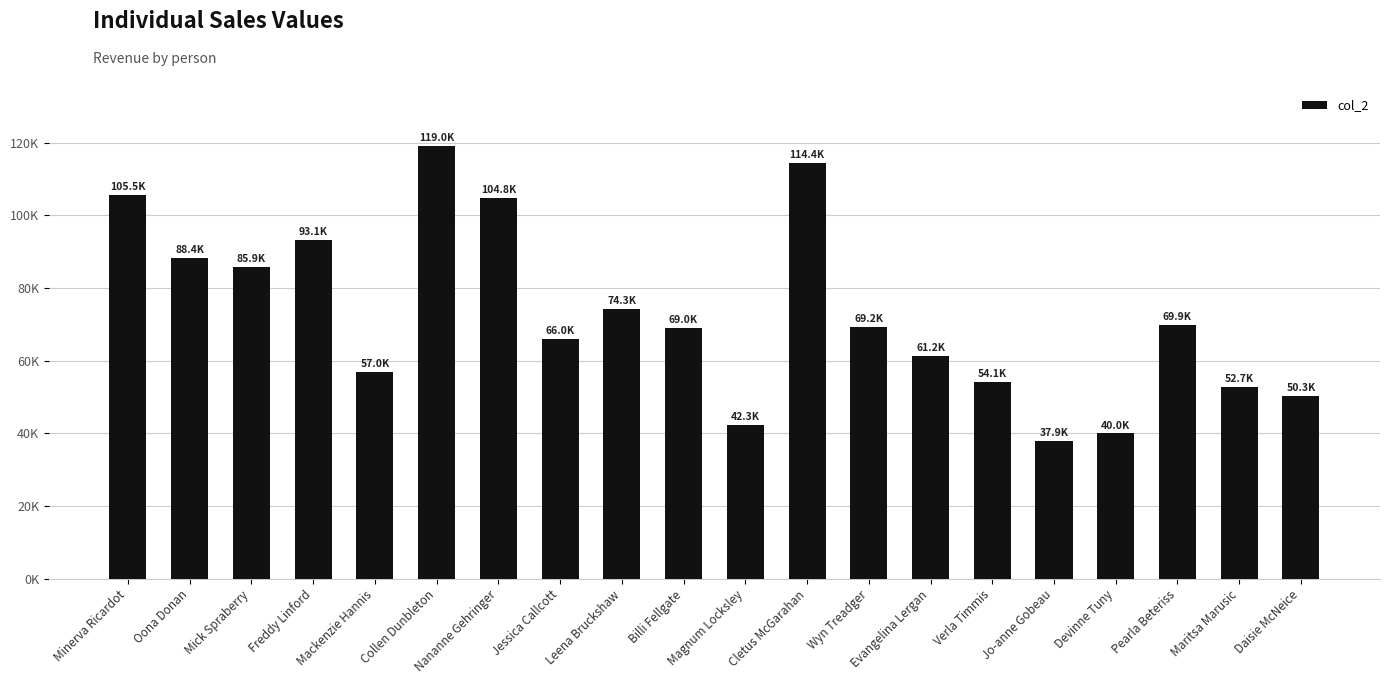

The value at Cletus McGarahan is 61103.8. True or false?

False